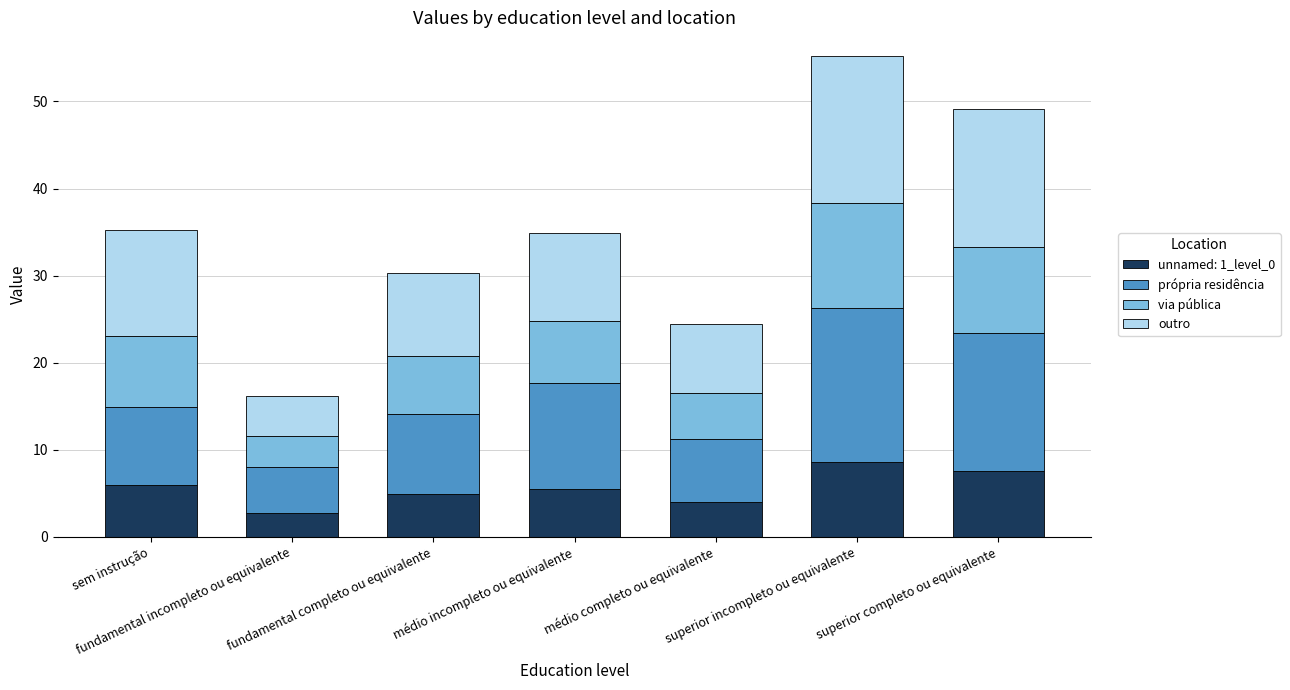

What is the lowest value of the unnamed: 1_level_0 series?

2.8